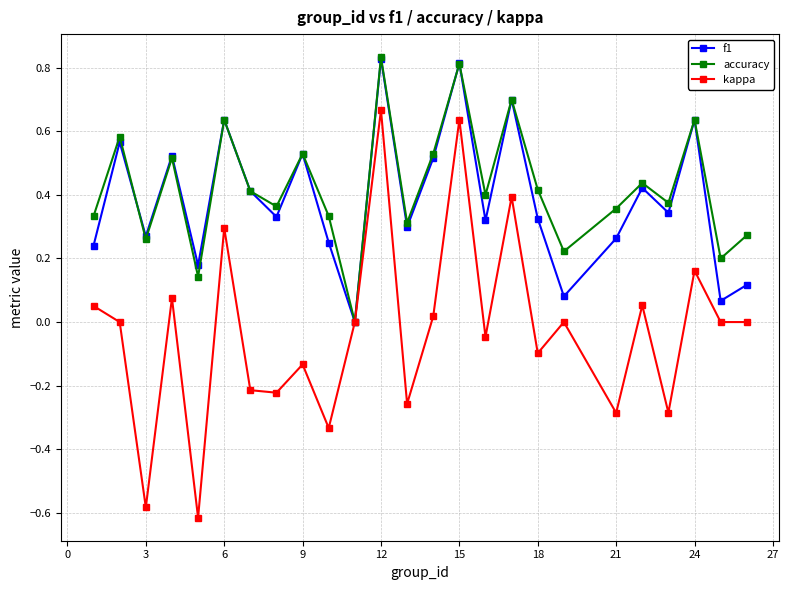

Which series has the widest spread of values?

kappa